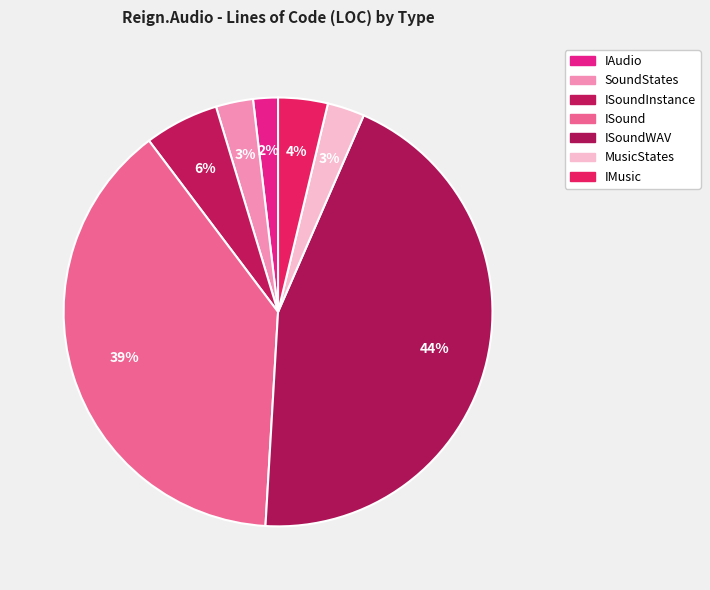

Between ISoundWAV and IMusic, which is larger?

ISoundWAV